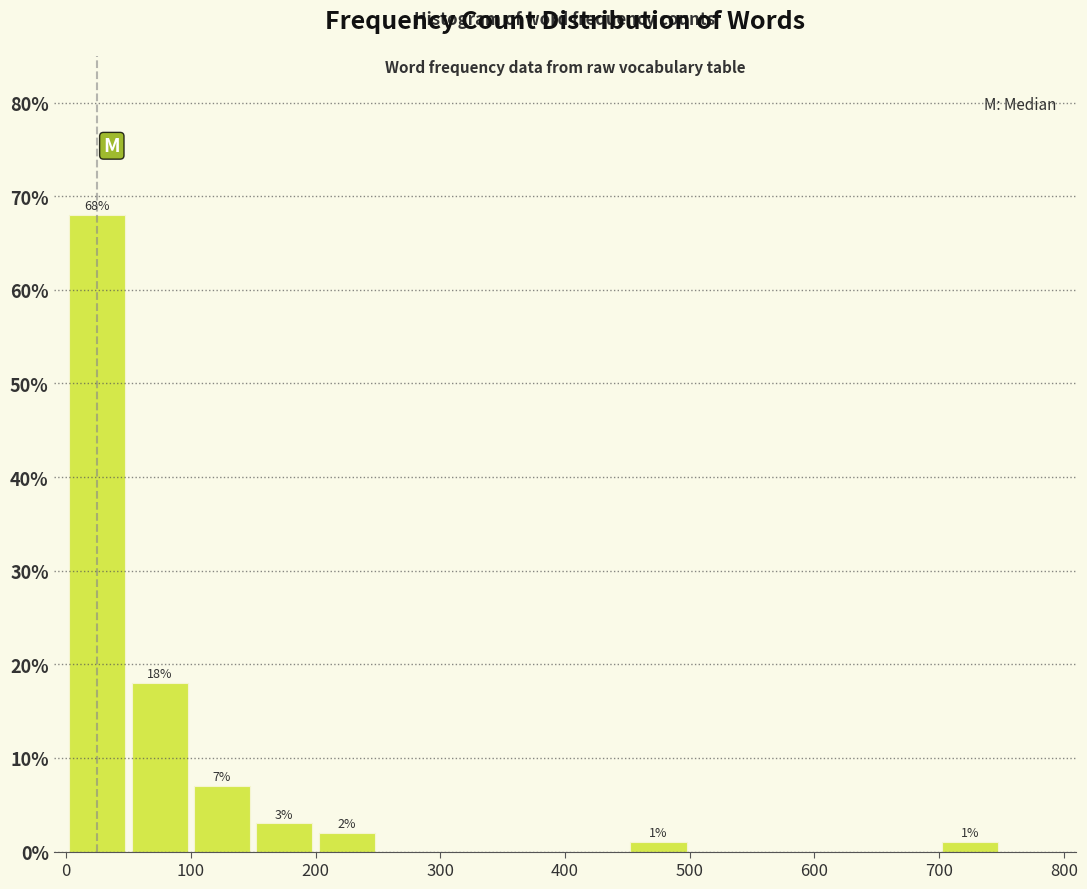

Which range on the x-axis has the tallest bar?

0 to 50